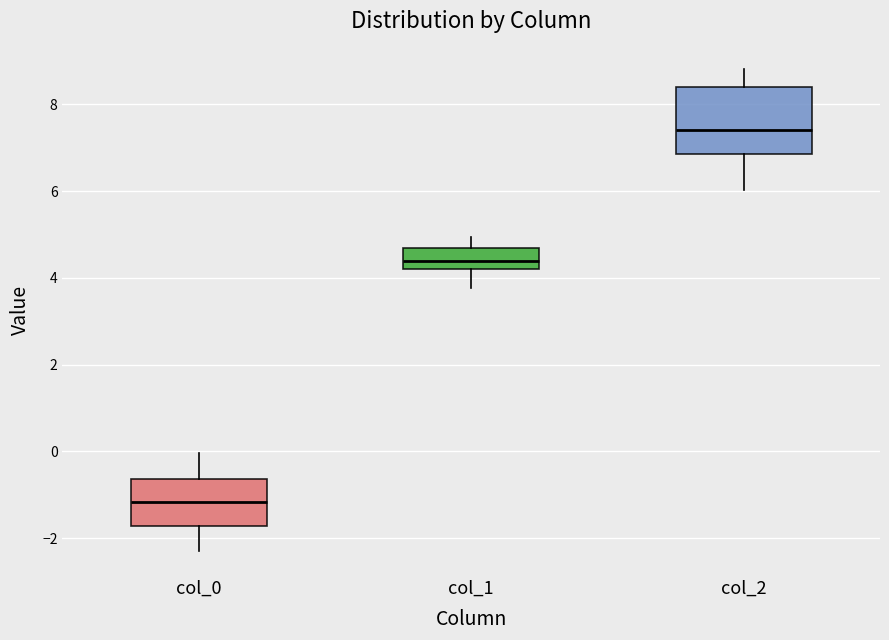

Which box has the highest median line?

col_2